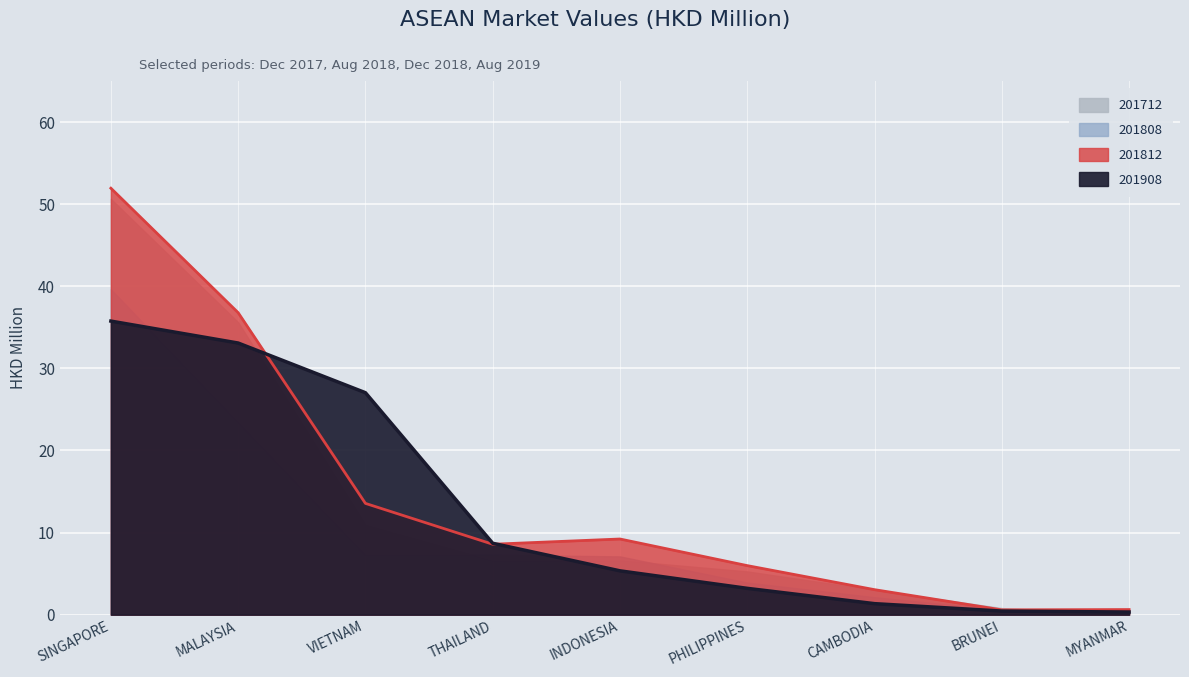

Where is 201908 nearest to the value 18?

VIETNAM